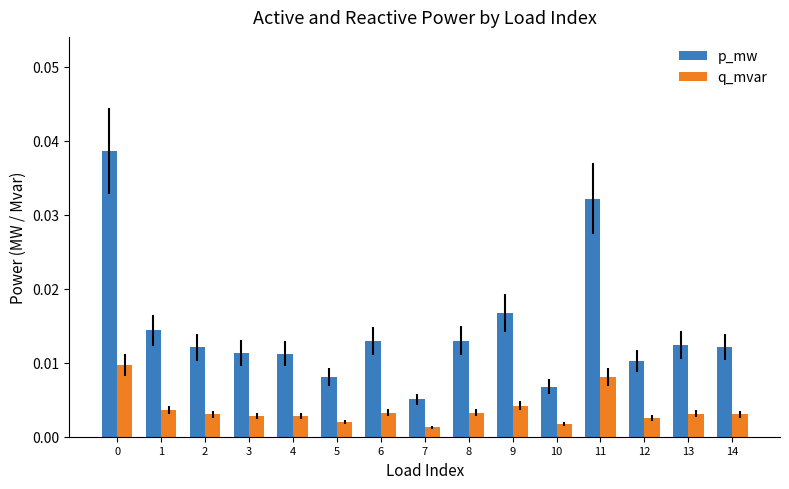

Is the value of q_mvar at 6 greater than the value of p_mw at 3?

No